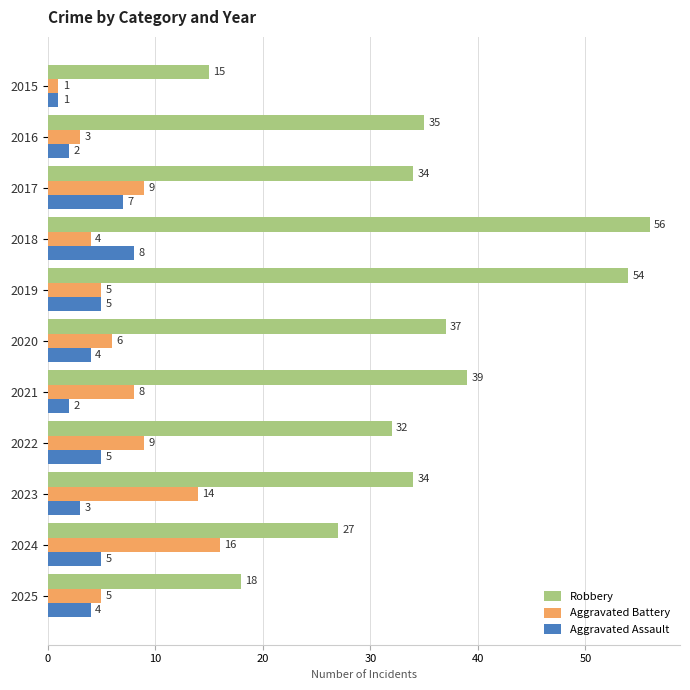

What is the average value of the Aggravated Battery series?

7